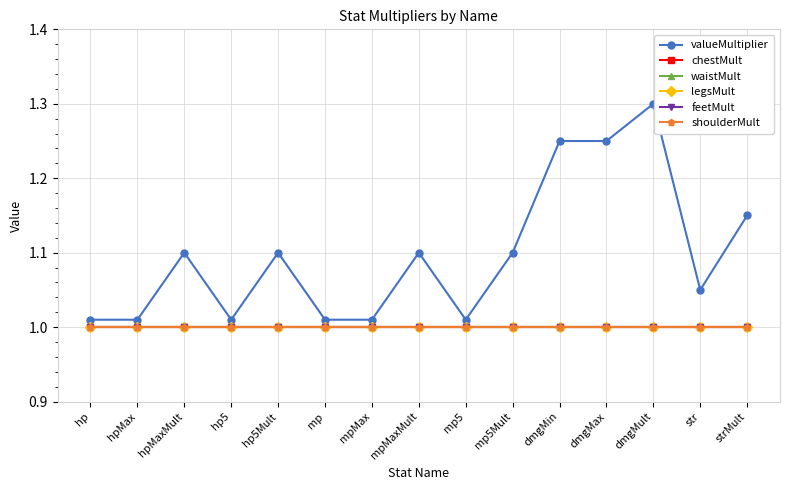

How many lines are shown in the chart?

6